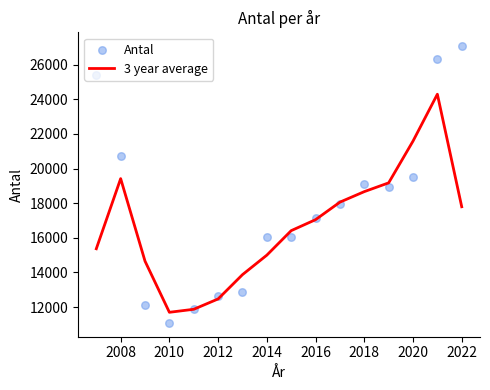

At how many categories does at least one series exceed 13784?

13